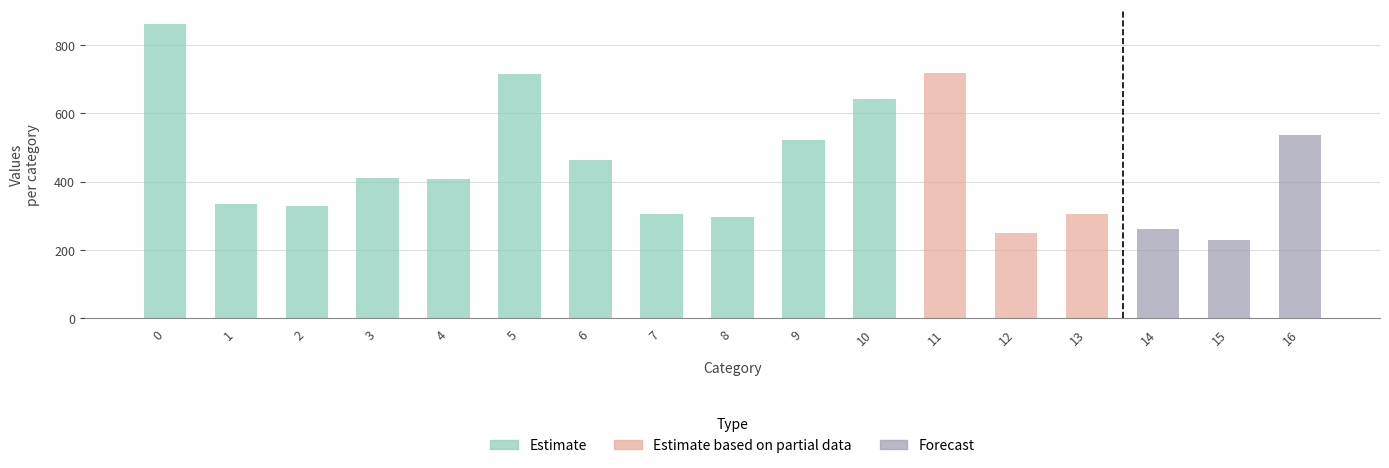

What is the total value across all series at 1?

335.6